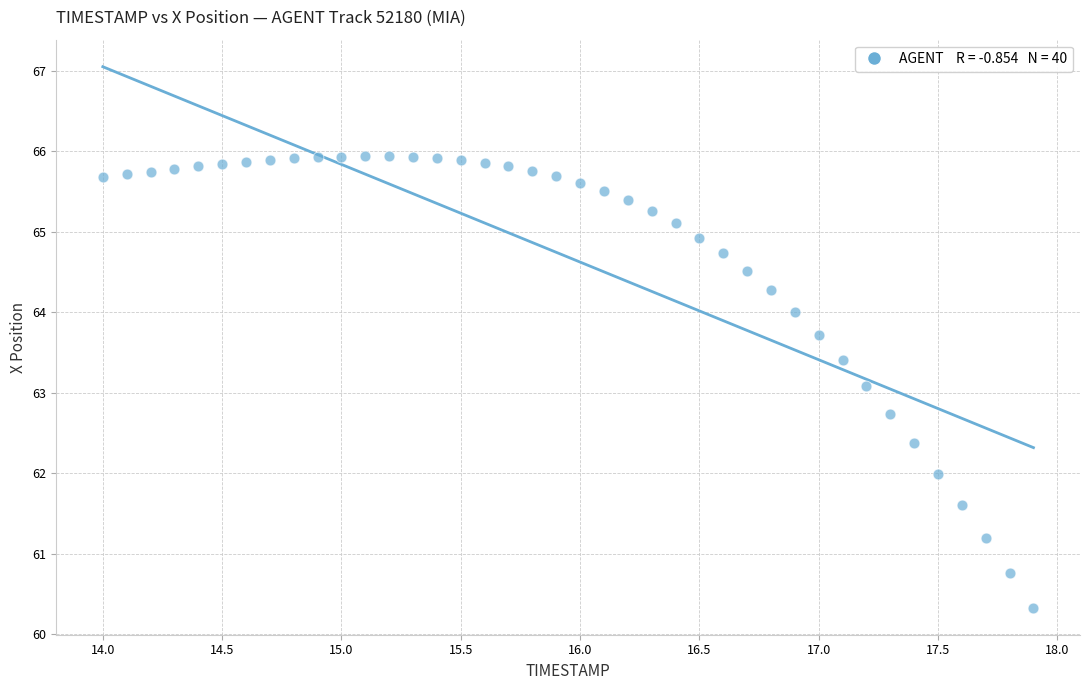

What is the range of Y values (max minus min)?

5.6